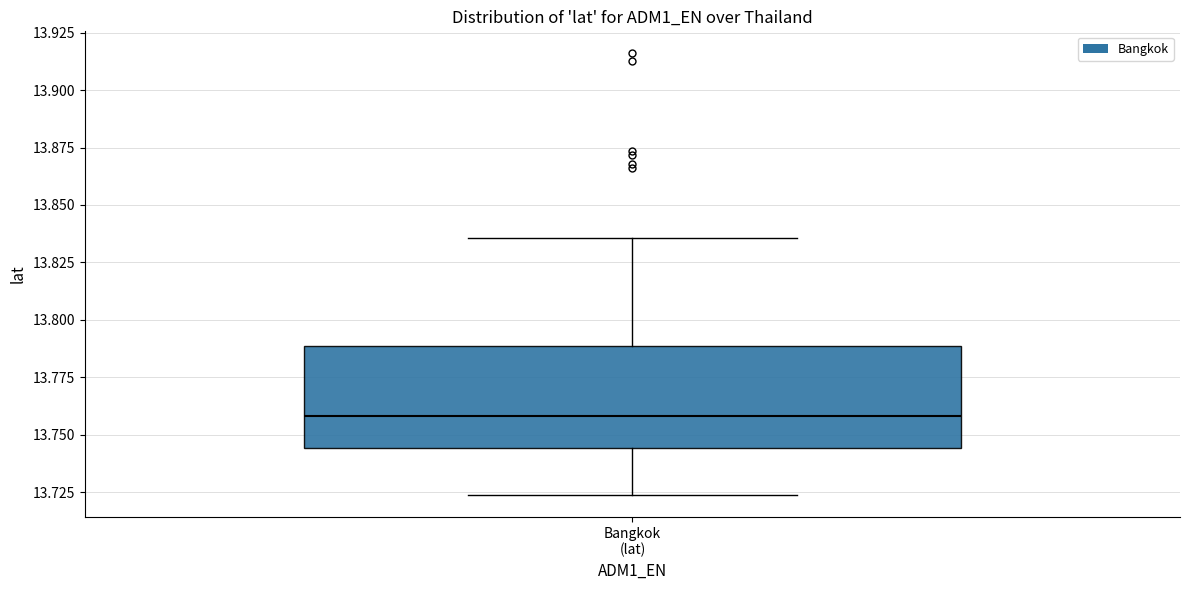

Where does the median line of the box for Bangkok (lat) sit on the y-axis? The values are not printed on the chart, so give them approximately, as read against the axis.

13.760